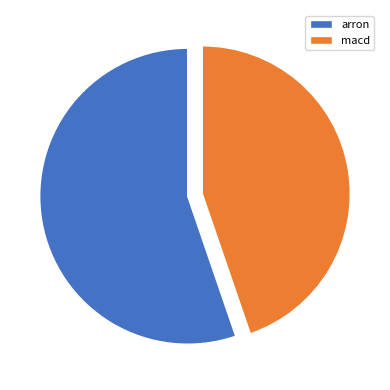

Which slice is the smallest?

macd